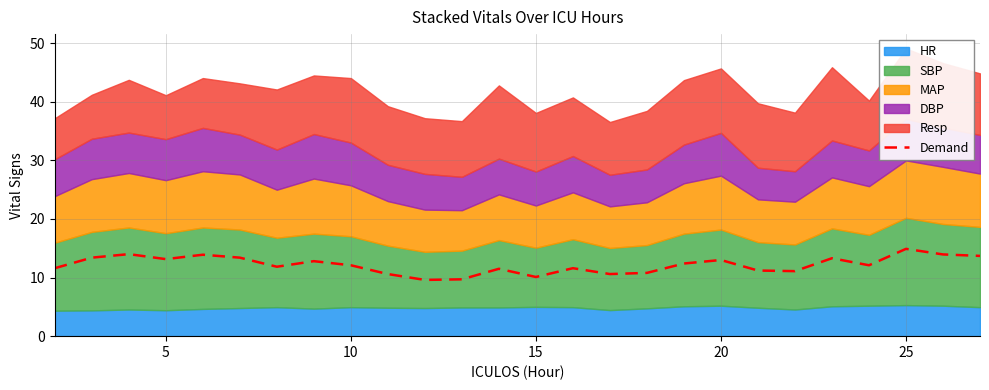

What is the maximum value for Demand?

14.9